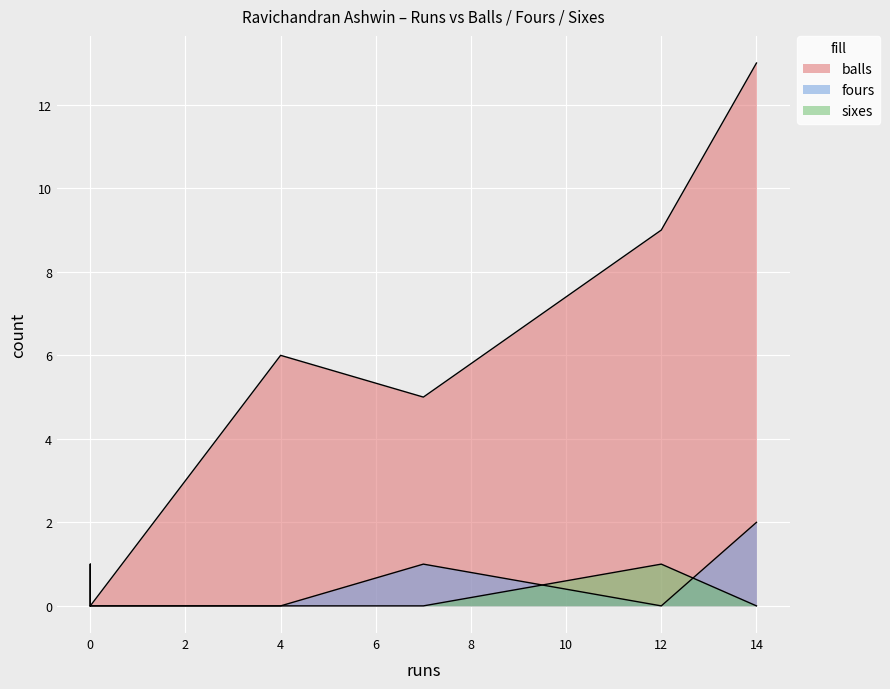

Which series has the largest range (max minus min)?

balls